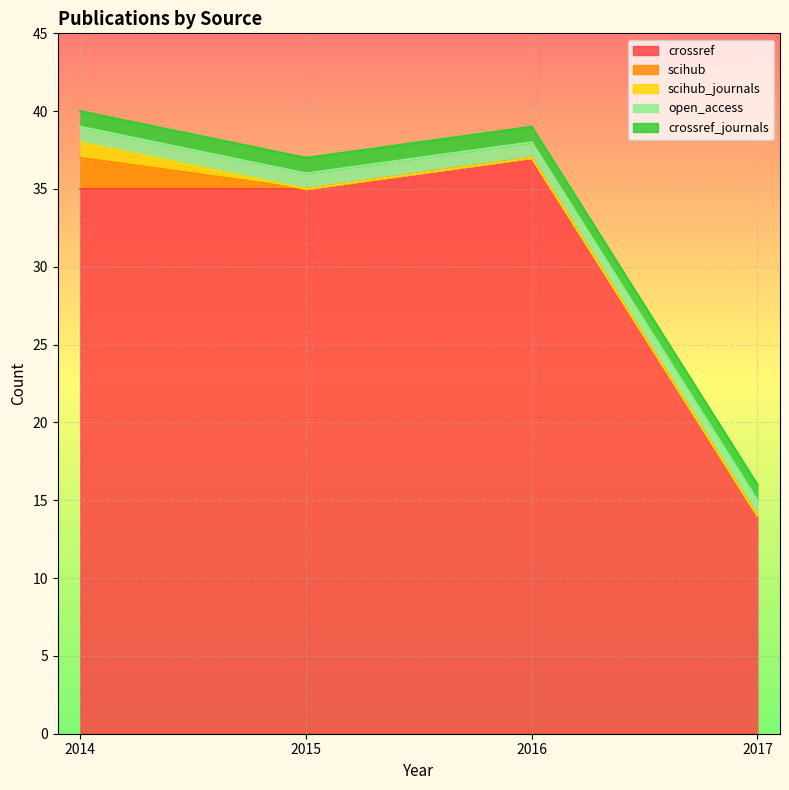

Reading left to right, extract all data points from this chart.

crossref: 35	35	37	14
scihub: 2	0	0	0
scihub_journals: 1	0	0	0
open_access: 1	1	1	1
crossref_journals: 1	1	1	1